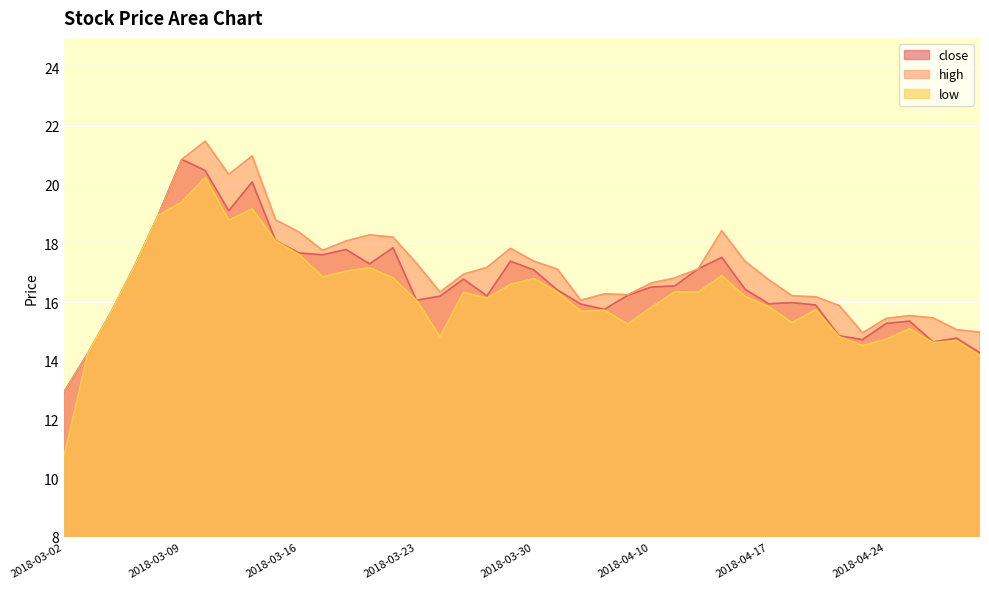

How many interior local valleys does the high series have?

6